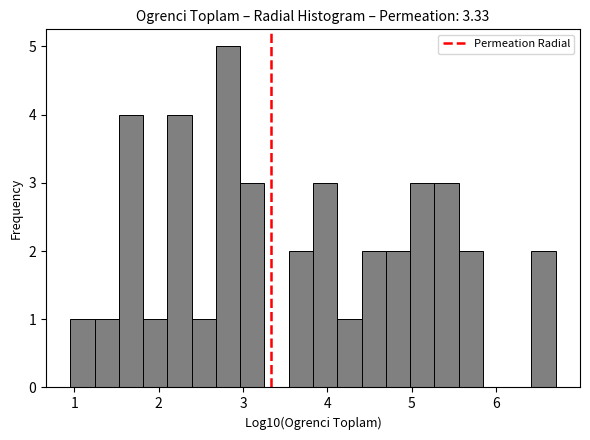

Read against the x-axis, roughly where is the centre of the tallest bar?

2.8